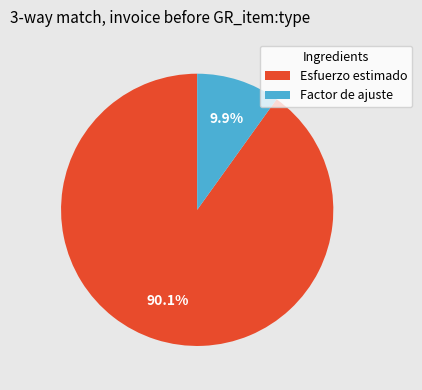

The Esfuerzo estimado slice represents 78% of the pie. True or false?

False